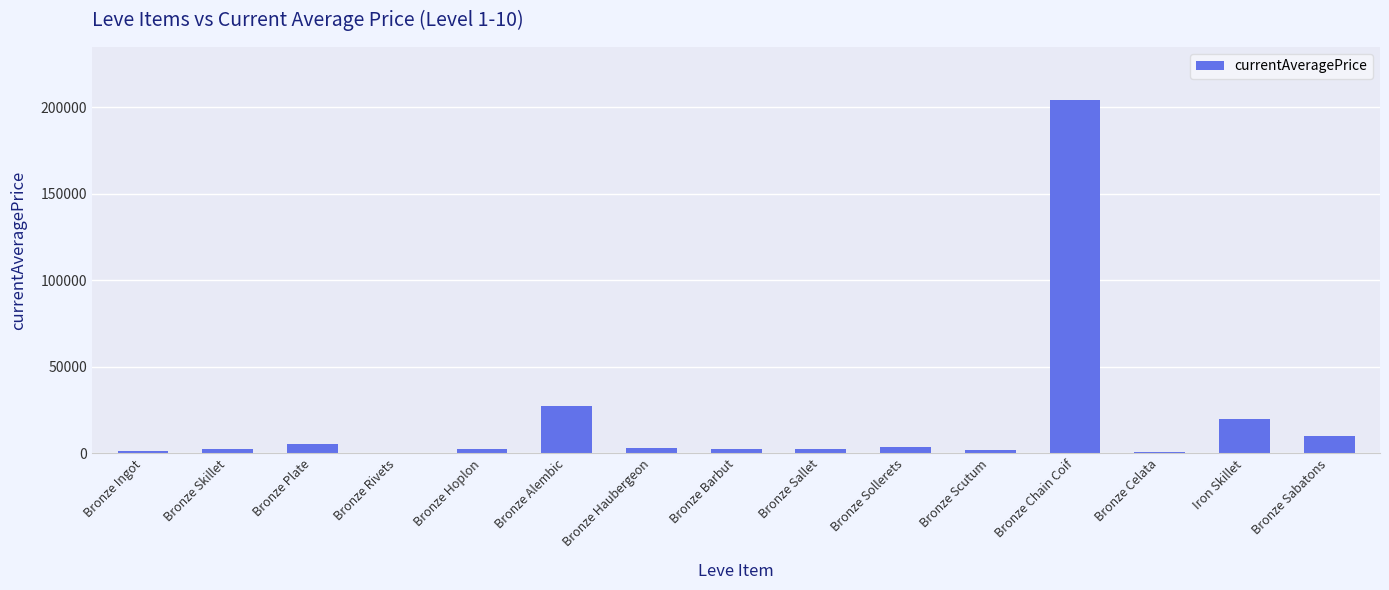

True or false: the data shows 10000.0 at Bronze Sabatons.

True